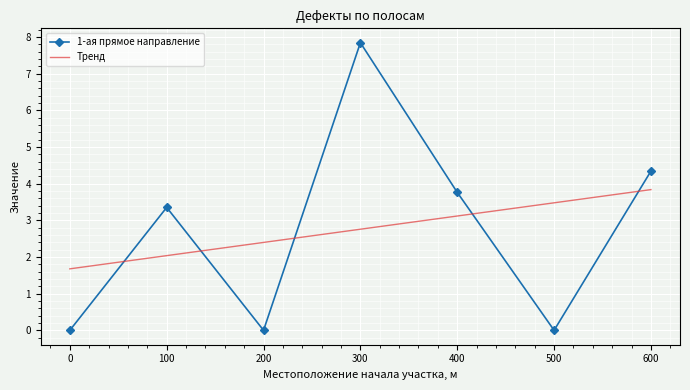

How many interior local valleys does the 1-ая прямое направление series have?

2